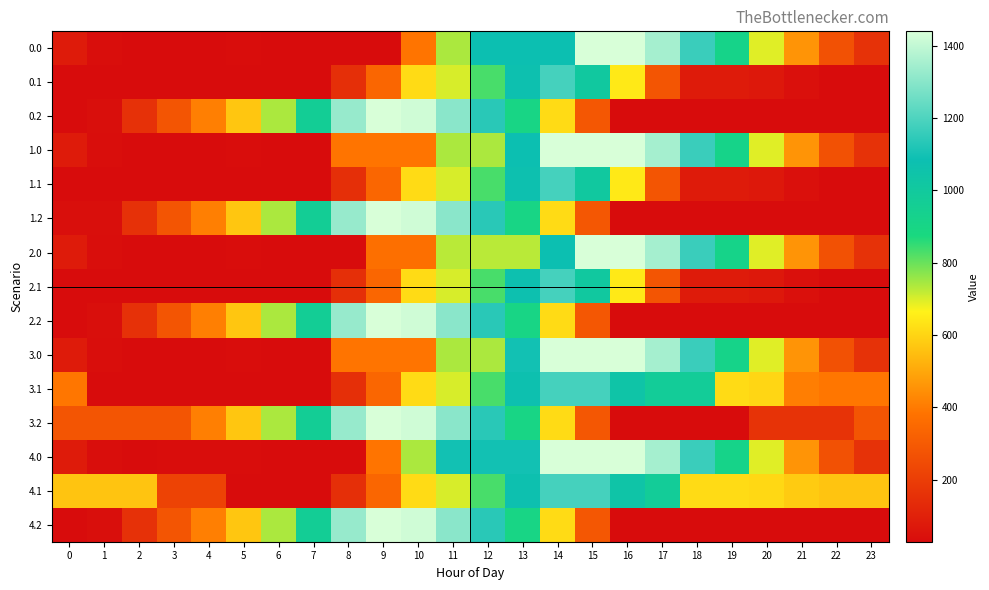

Which has a higher value, 23 or 9?

23